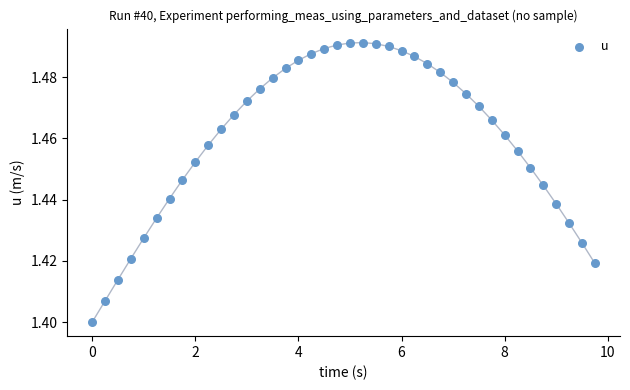

What is the range of X values (max minus min)?

9.8